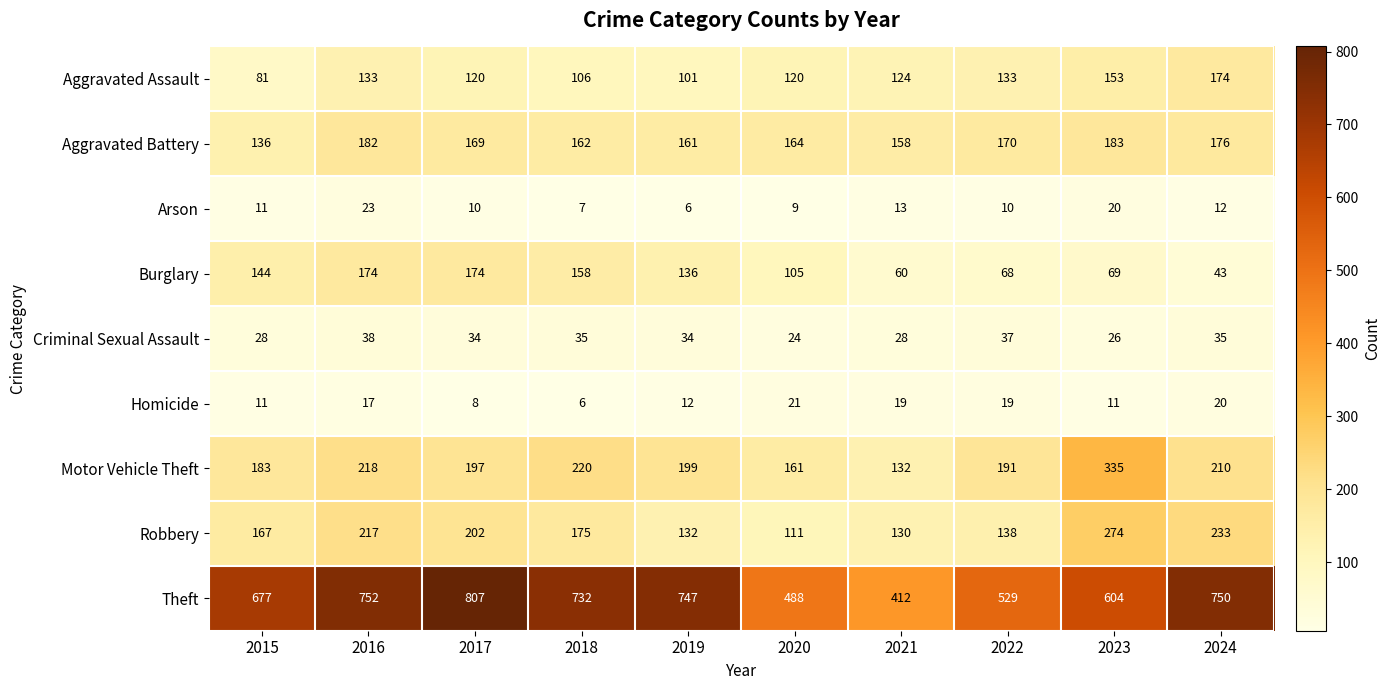

What is the spread (max minus min) of values at 2016?

735